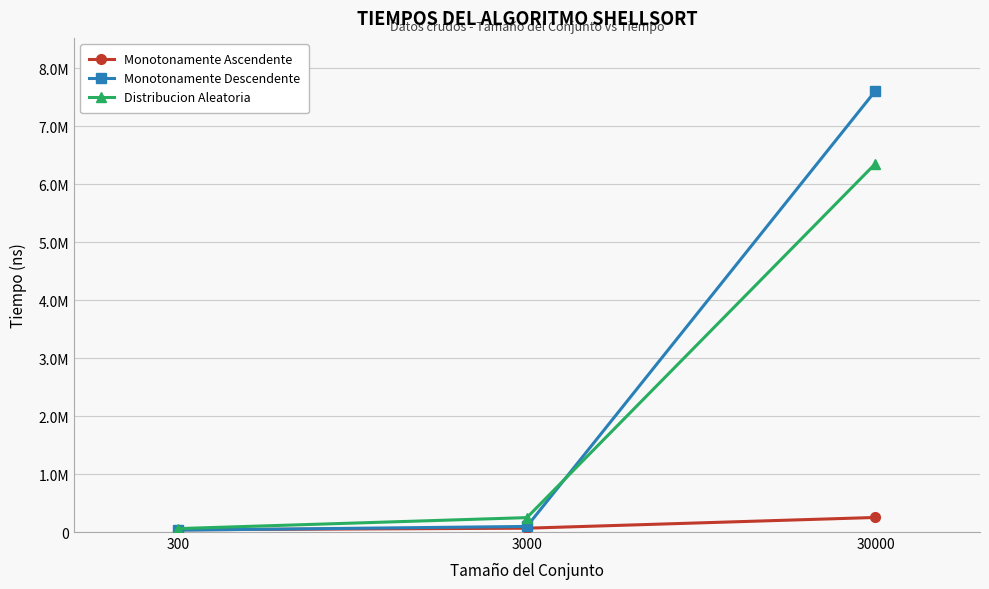

What are all the series names shown in the legend?

Monotonamente Ascendente, Monotonamente Descendente, Distribucion Aleatoria